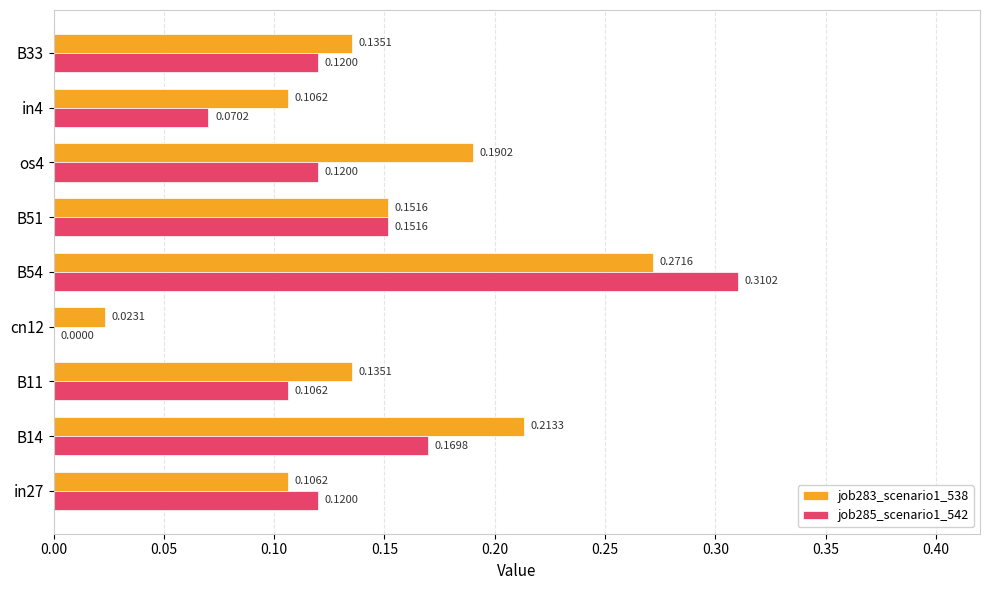

Between in27 and B51, which series saw the biggest shift?

job283_scenario1_538